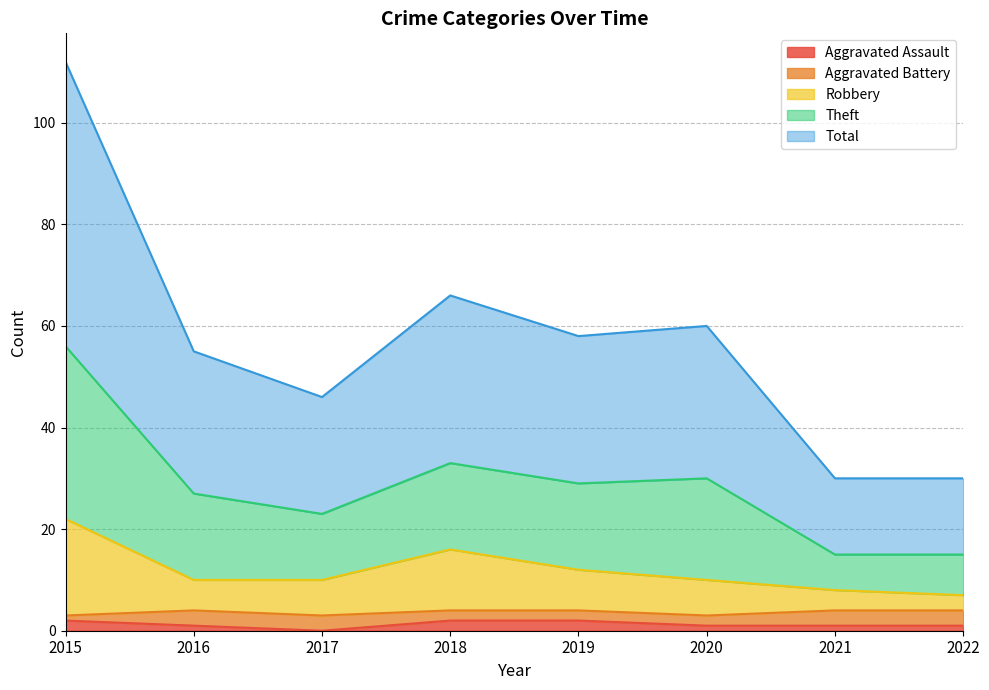

What are all the series names shown in the legend?

Aggravated Assault, Aggravated Battery, Robbery, Theft, Total